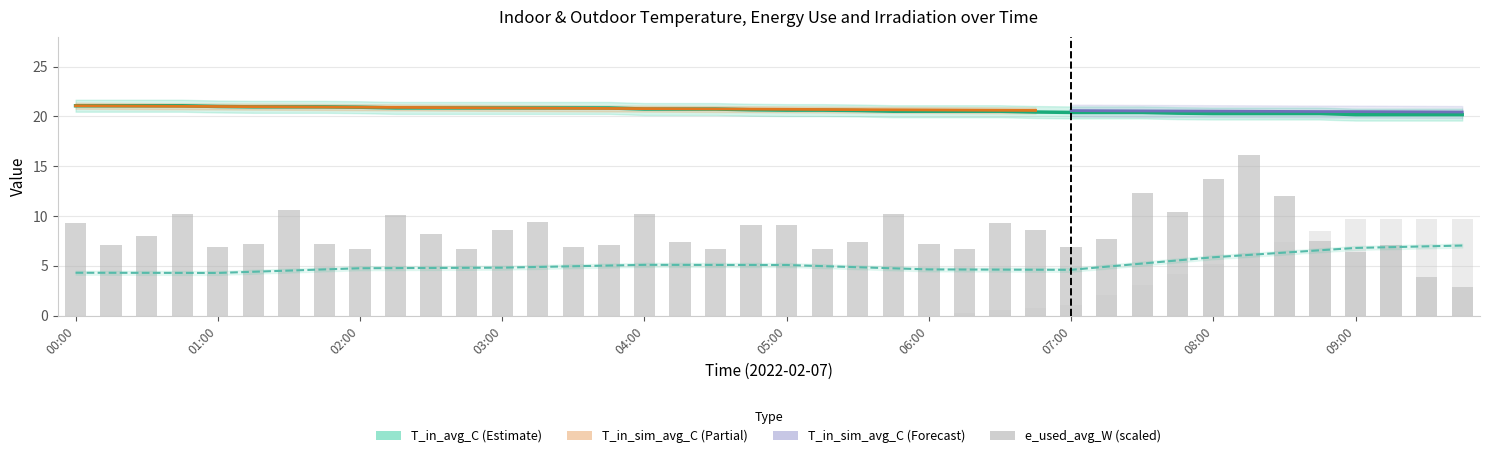

Are the bars grouped side by side (vs. stacked)?

Yes